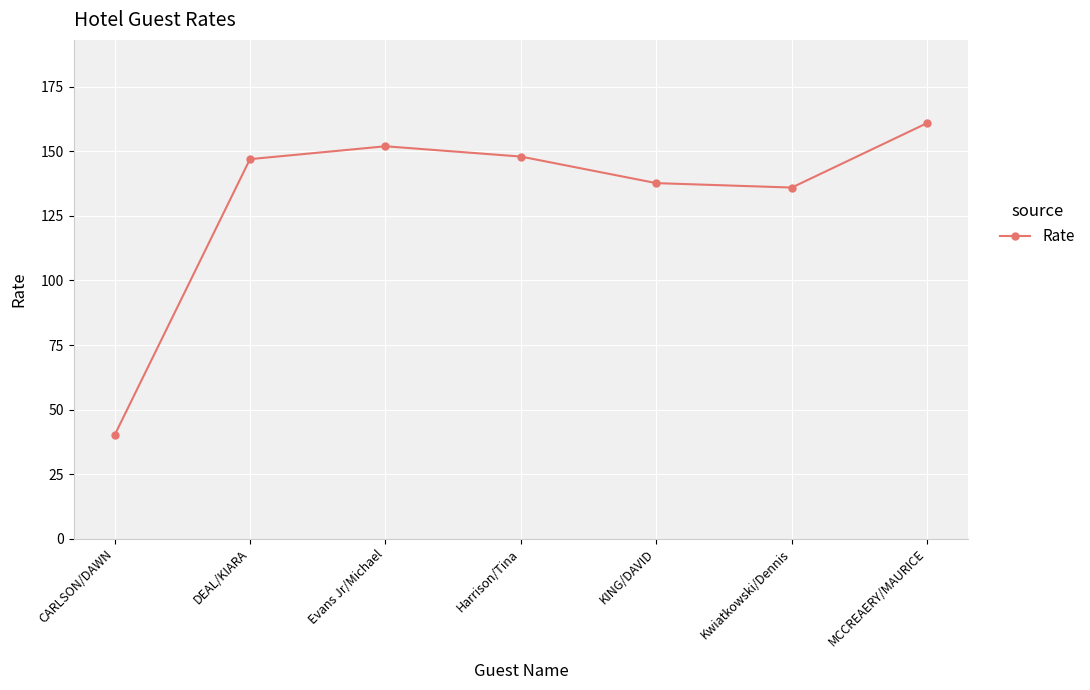

What is the sum of all values?

921.7